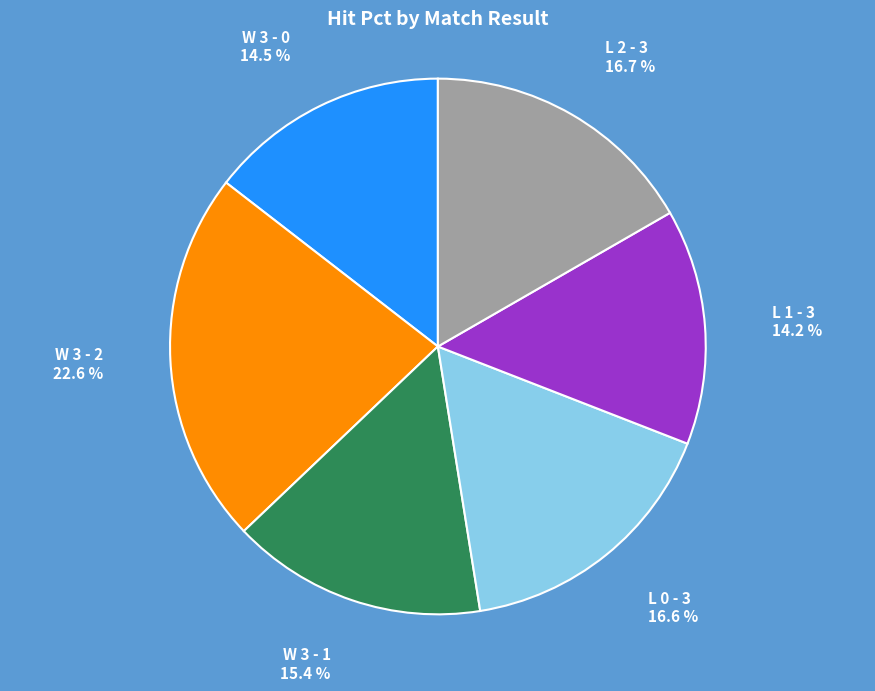

Count the number of slices in the pie.

6